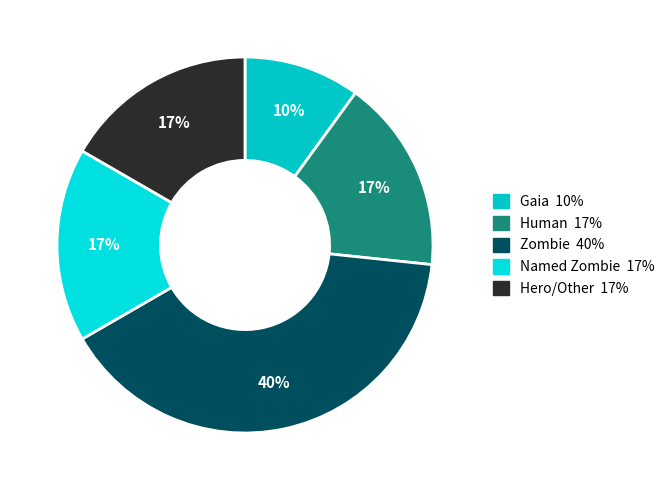

Which has a higher value, Named Zombie or Gaia?

Named Zombie